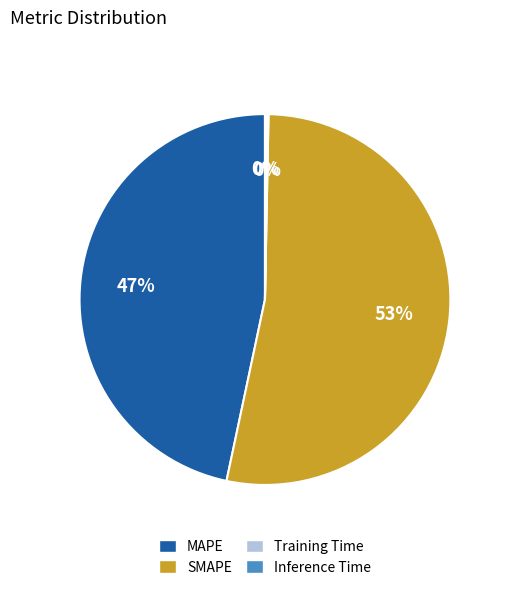

What is the ratio of the value at MAPE to the value at SMAPE?

0.9